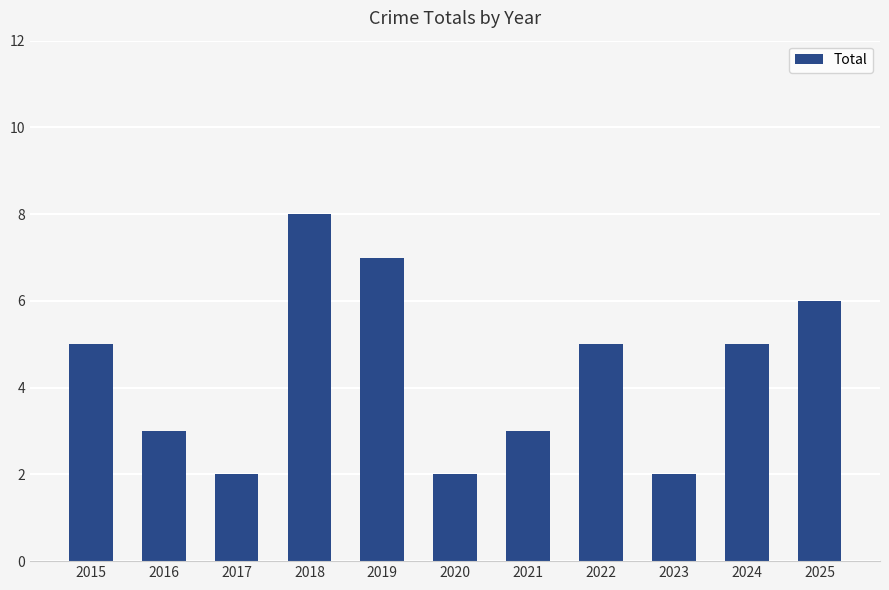

Which label corresponds to the largest value in the chart?

2018